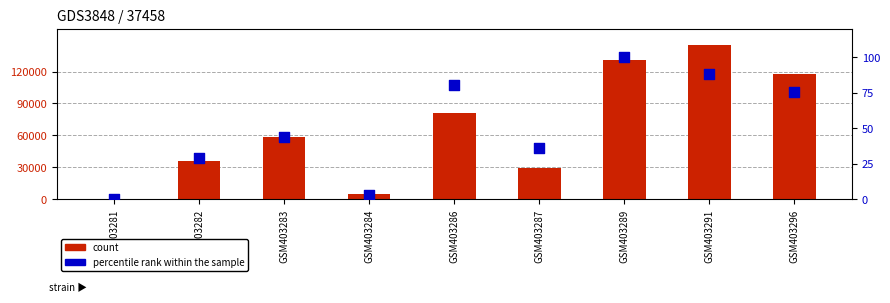

At which category is the sum across all series the highest?

GSM403291